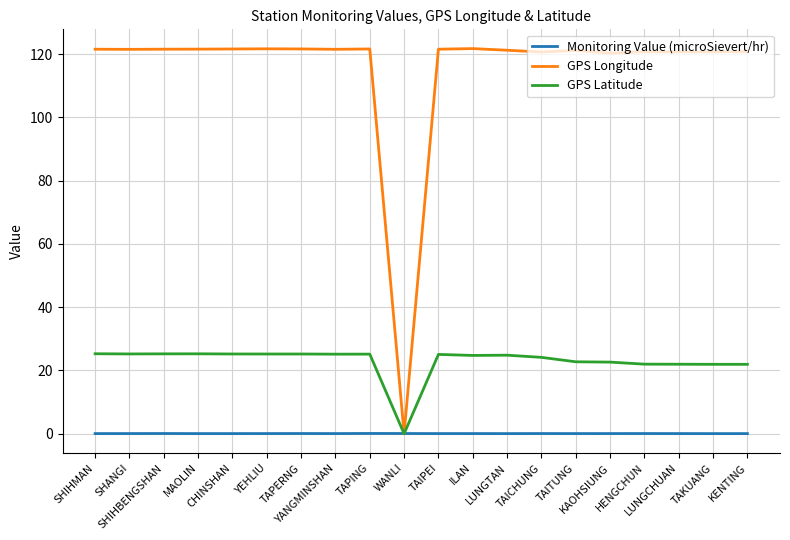

Read the GPS Latitude value at LUNGTAN.

24.8